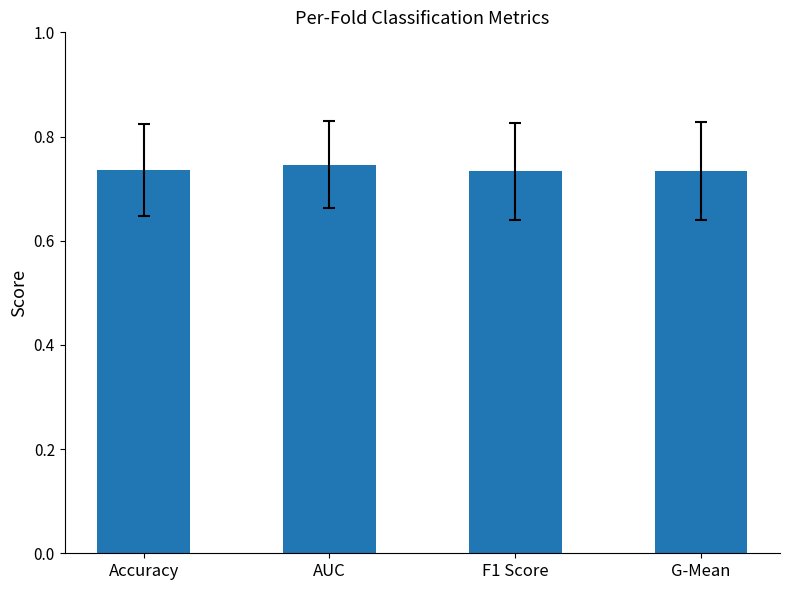

True or false: the data shows 1.3 at F1 Score.

False